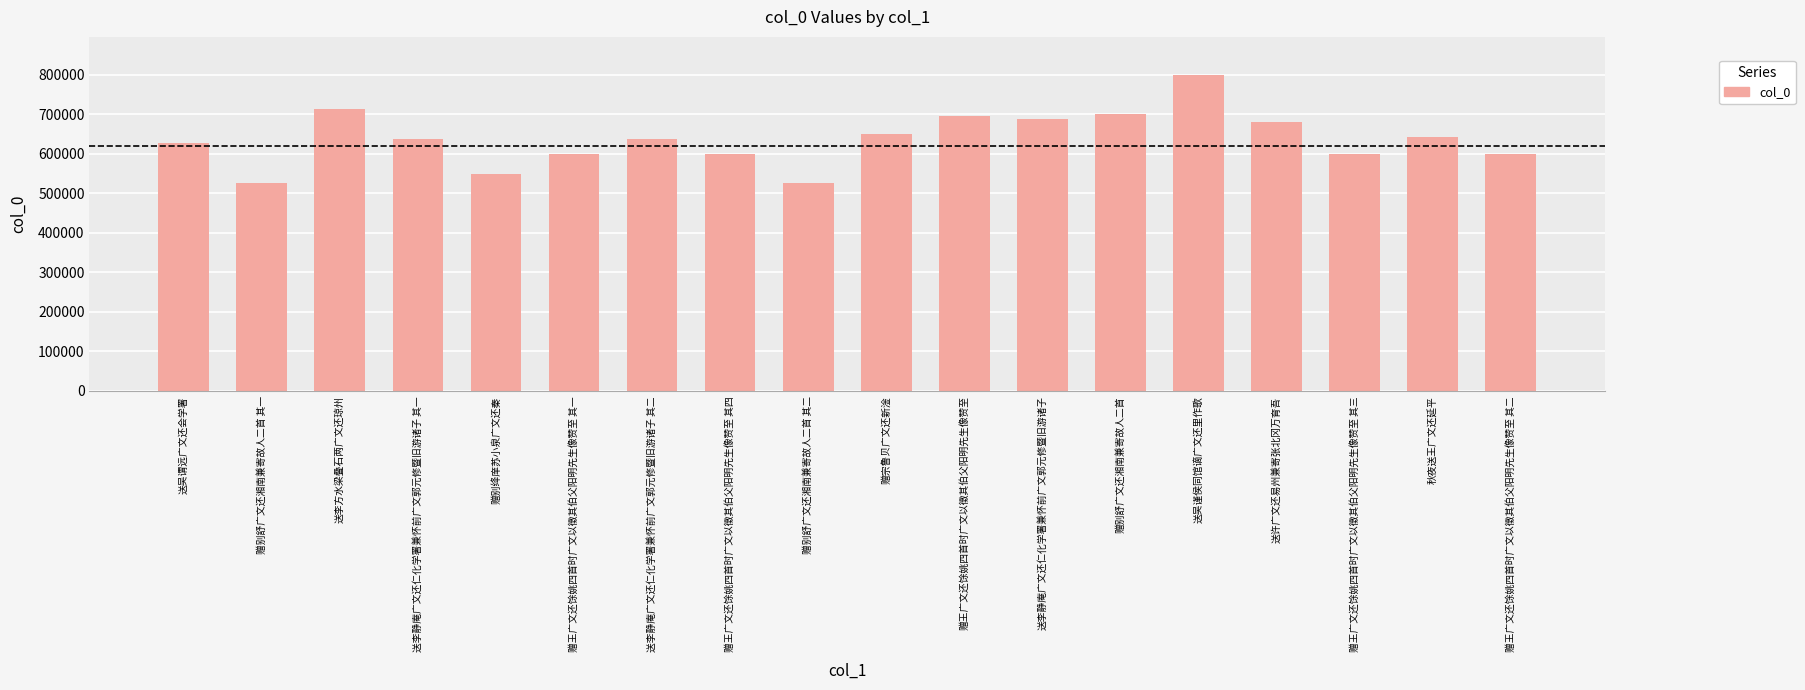

What is the ratio of the value at 送许广文还易州兼寄张北冈万育吾 to the value at 送吴谨侯同馆谪广文还里作歌?

0.8